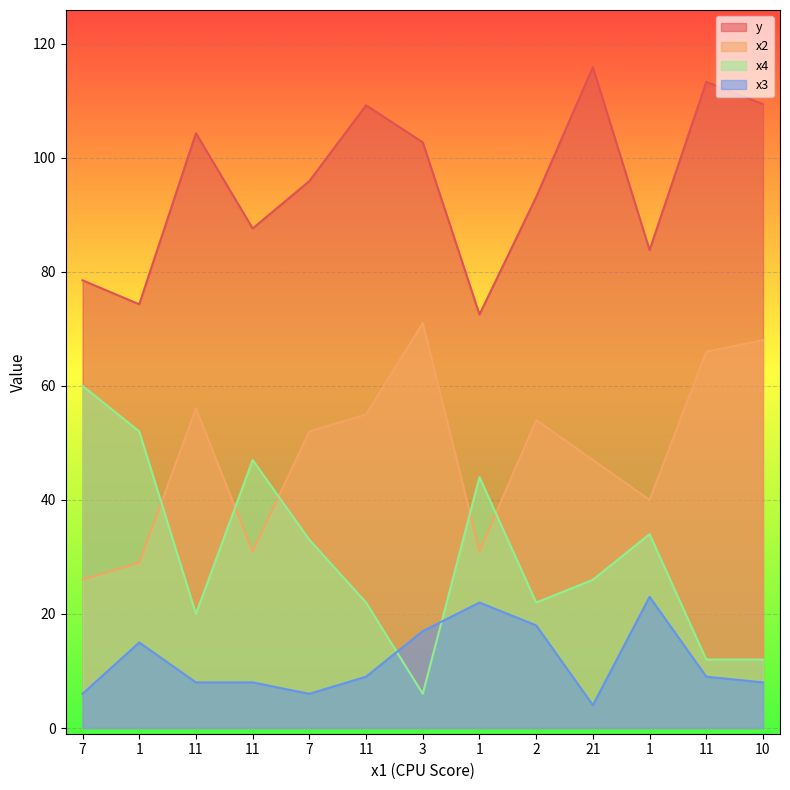

True or false: y and x3 intersect in this chart.

False